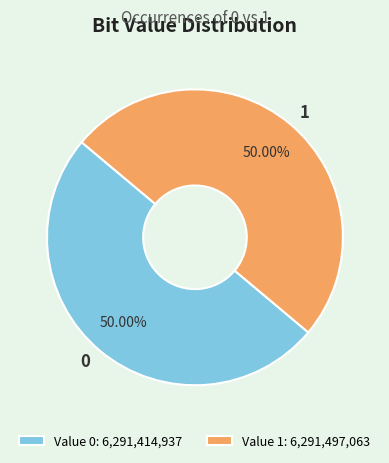

How many segments does this pie chart have?

2